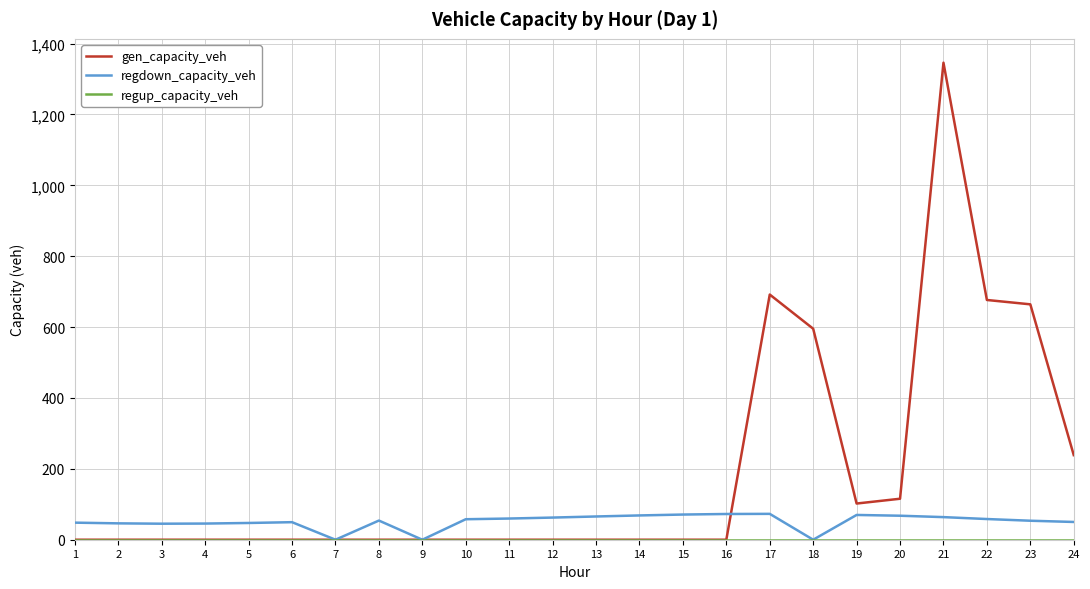

Does the chart display data point markers on the line(s)?

No